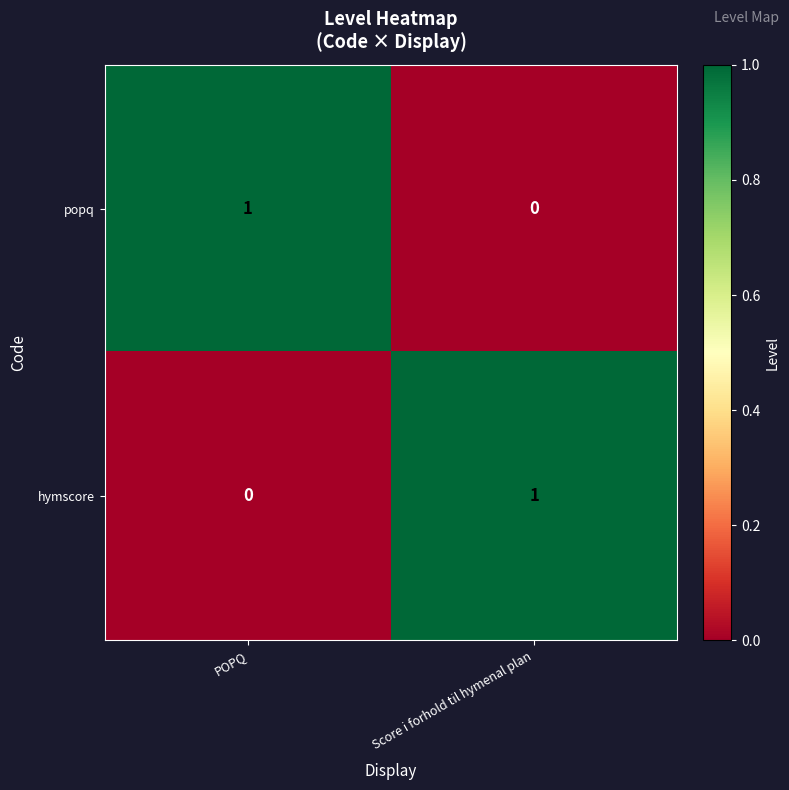

Reading left to right, transcribe all the data shown in this chart.

popq: POPQ=1	Score i forhold til hymenal plan=0
hymscore: POPQ=0	Score i forhold til hymenal plan=1